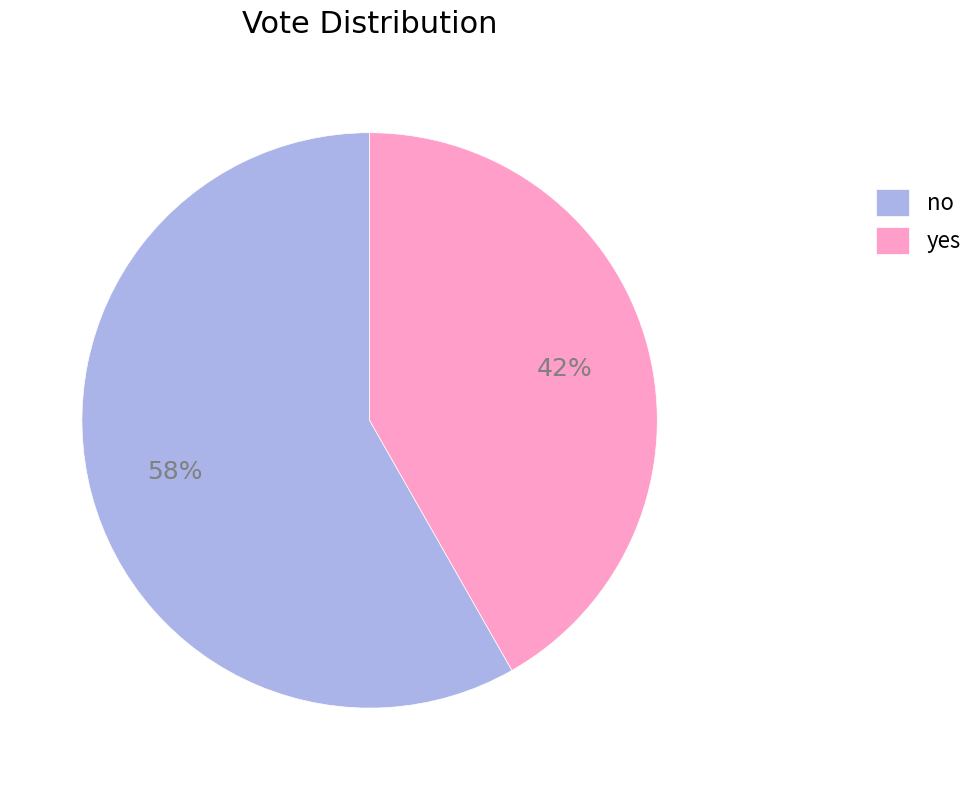

Do no and yes together represent more than half of the pie?

Yes